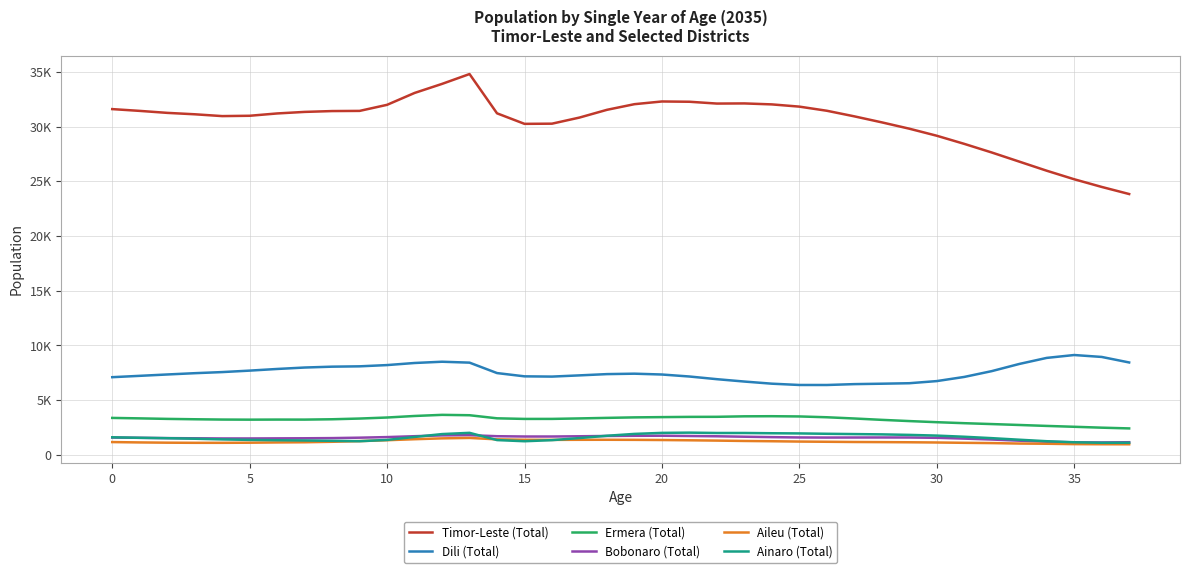

Does the chart have visible grid lines?

Yes